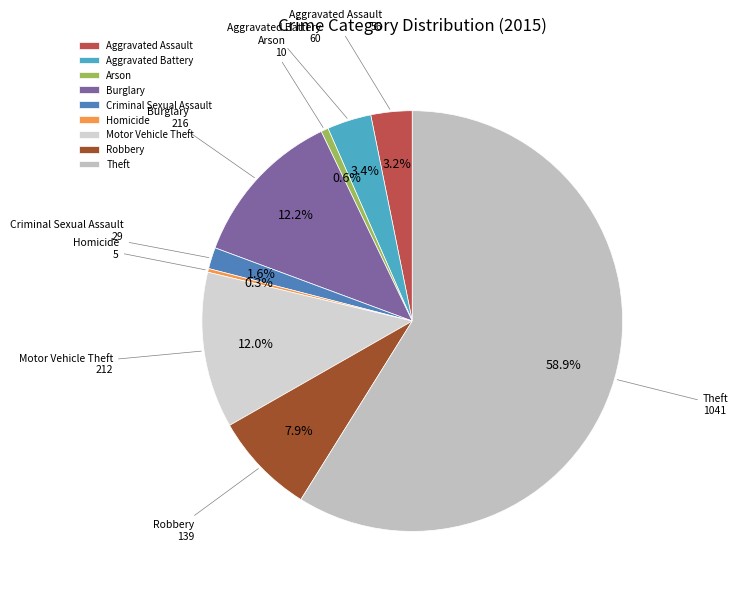

Approximately how many times larger is the value at Theft compared to Burglary?

4.8